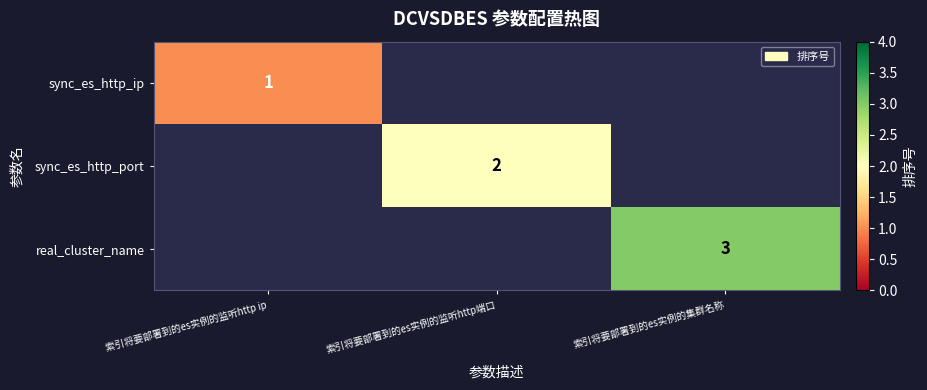

What is the total value across all series at 索引将要部署到的es实例的监听http ip?

1